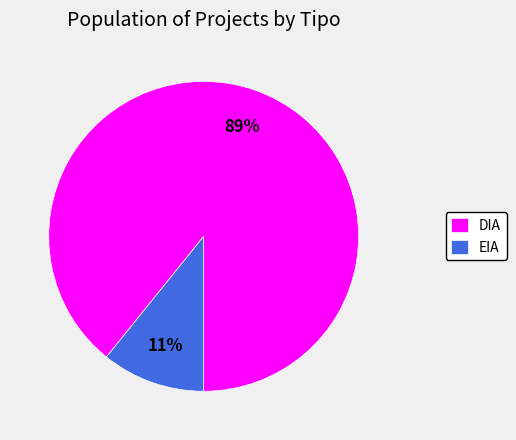

True or false: DIA accounts for 89% of the total.

True